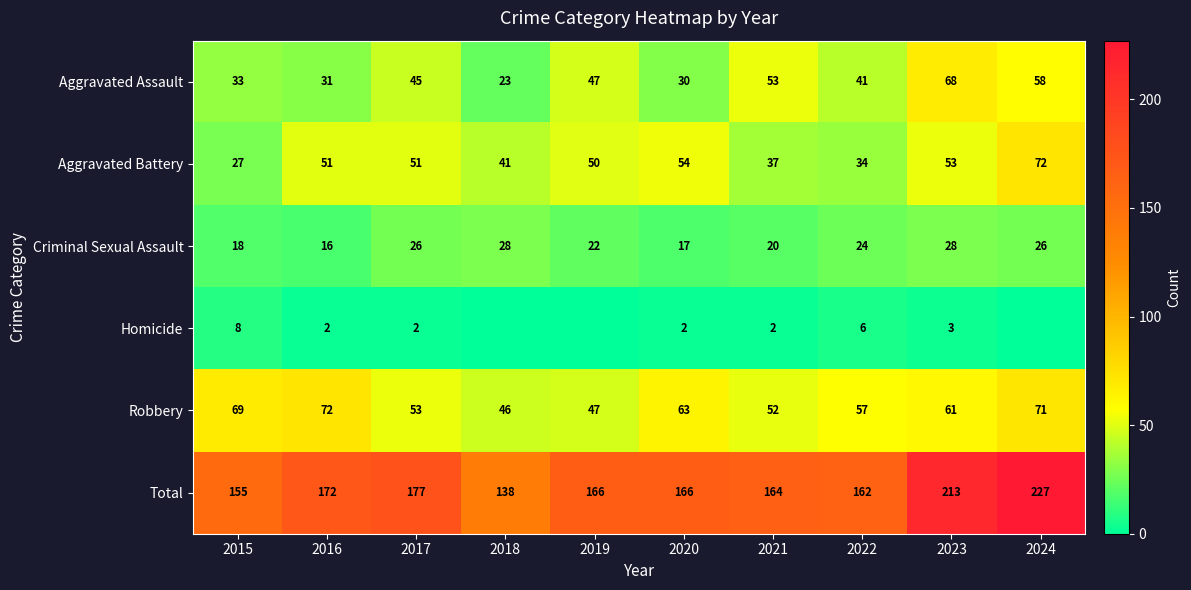

What is the sum of all Aggravated Assault values?

429